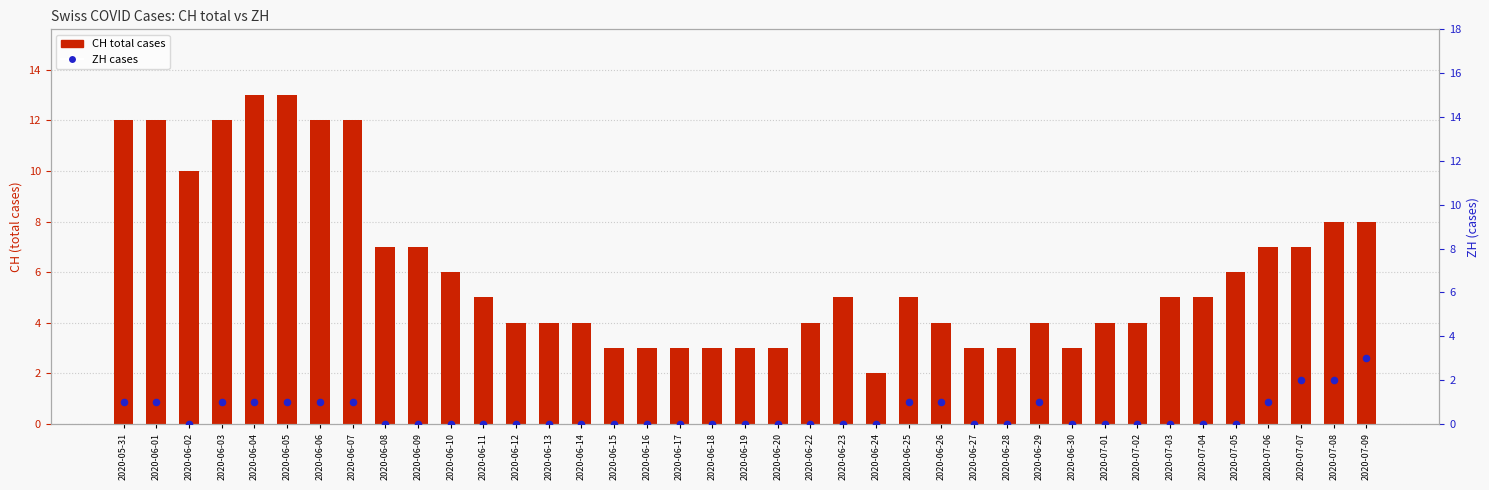

Which series reaches the minimum Y coordinate?

ZH cases